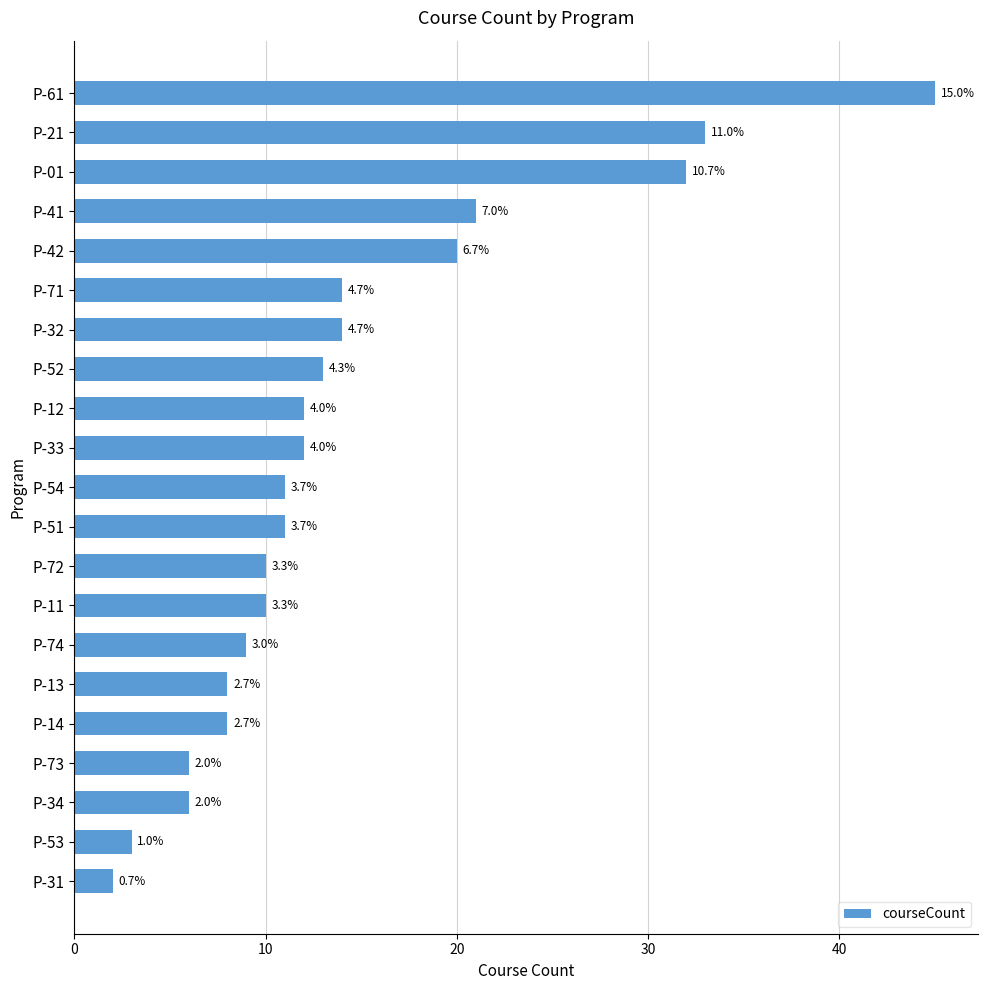

What is the sum of all values?

300